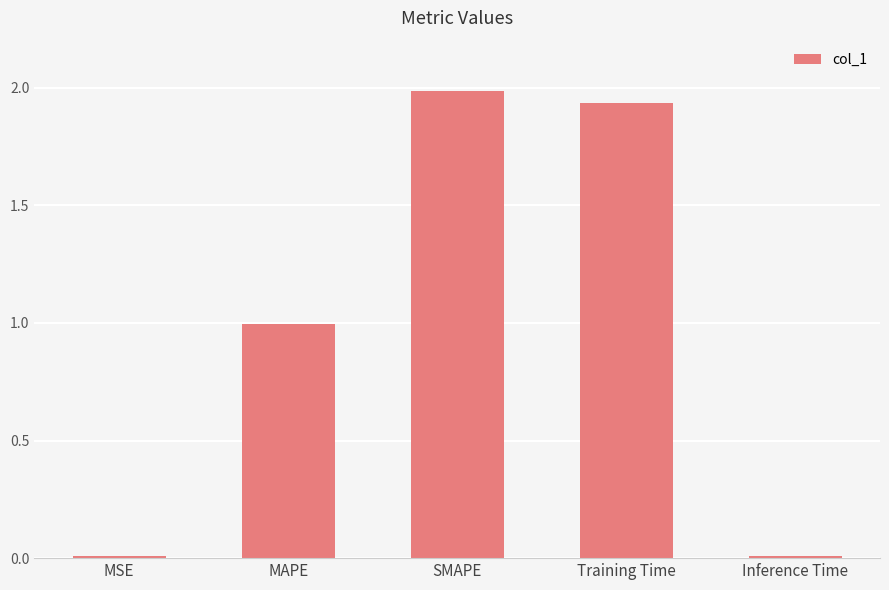

The value at Inference Time is 0.0. True or false?

True